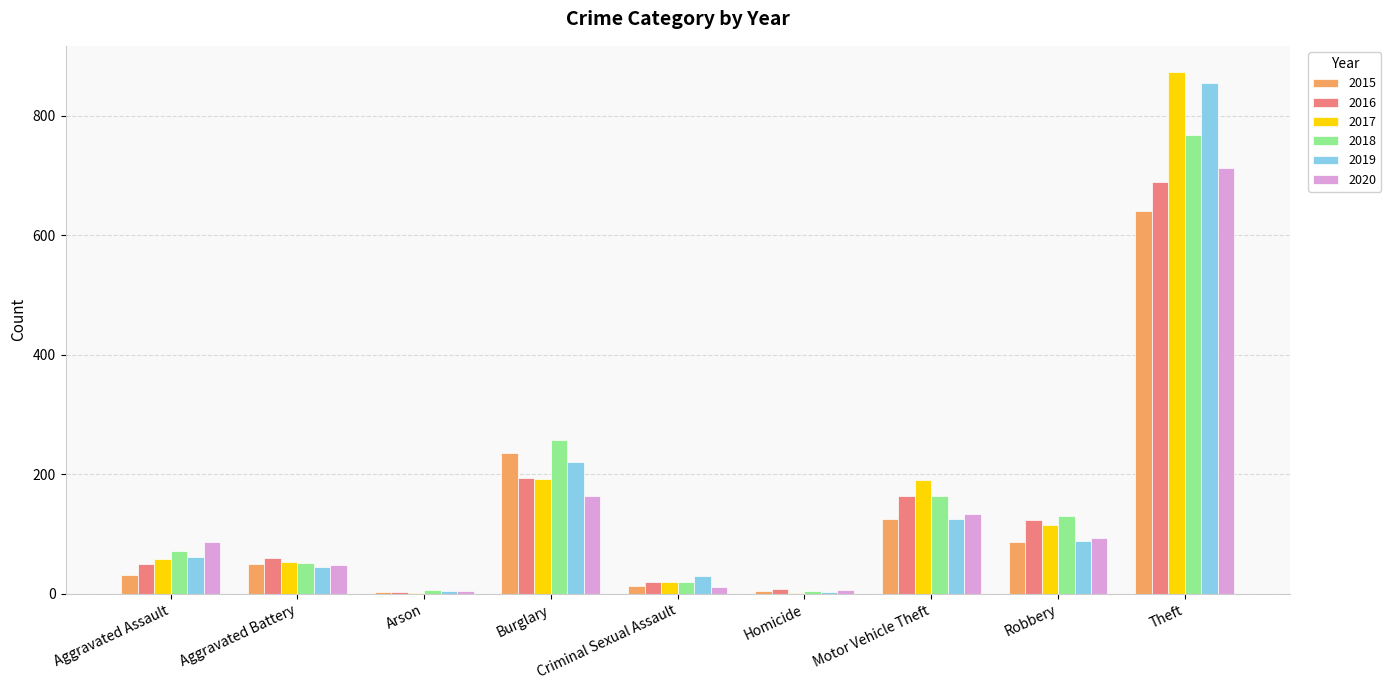

Which series changed the most between Arson and Burglary?

2018